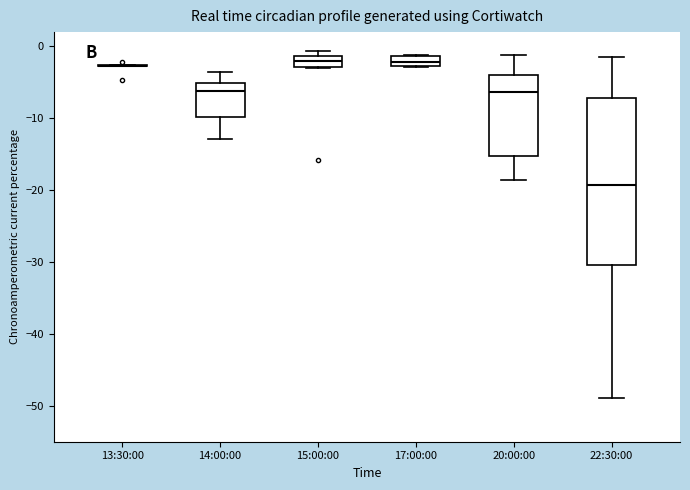

Which box is the tallest, from its lower edge to its upper edge?

22:30:00